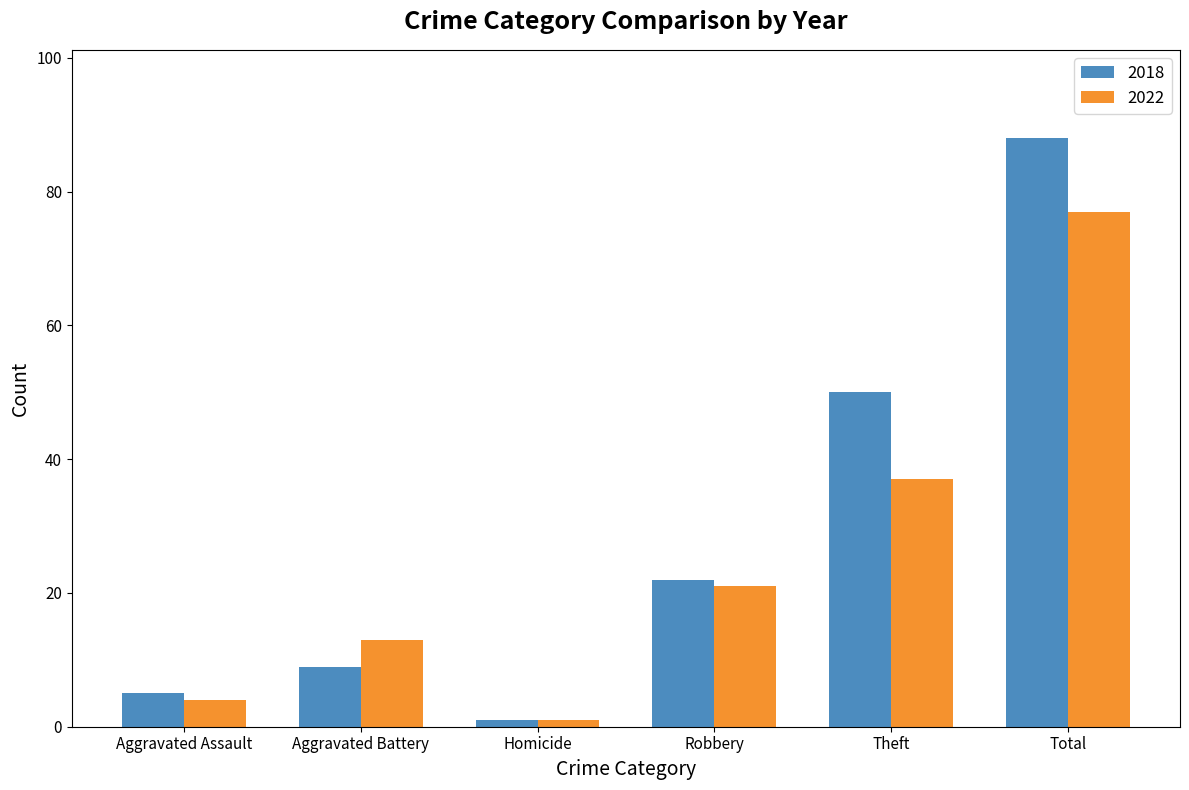

Between Aggravated Assault and Aggravated Battery, which series saw the biggest shift?

2022